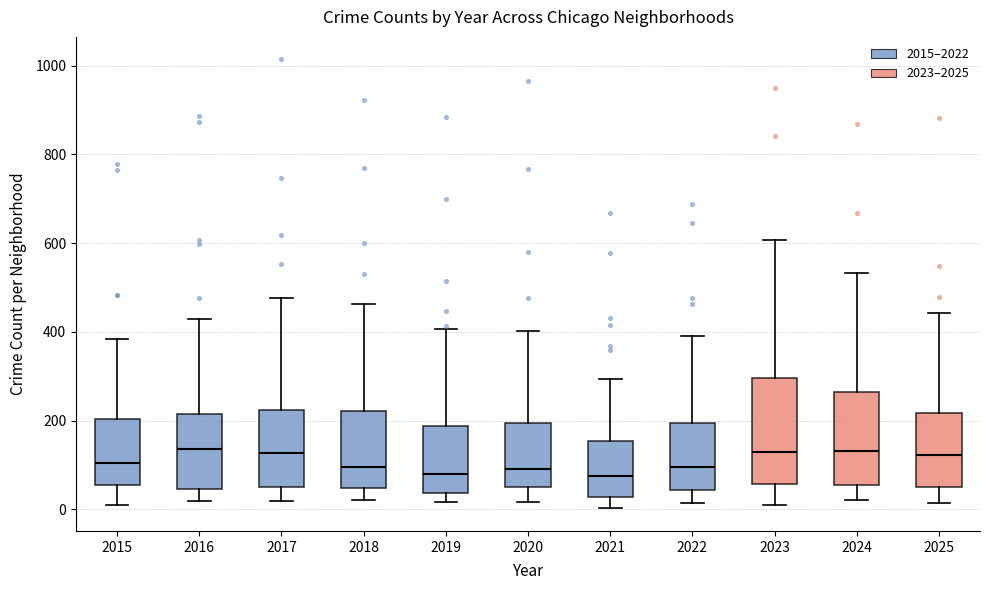

Where does the lower whisker of the box at x = 2016 end on the y-axis? The values are not printed on the chart, so give them approximately, as read against the axis.

20